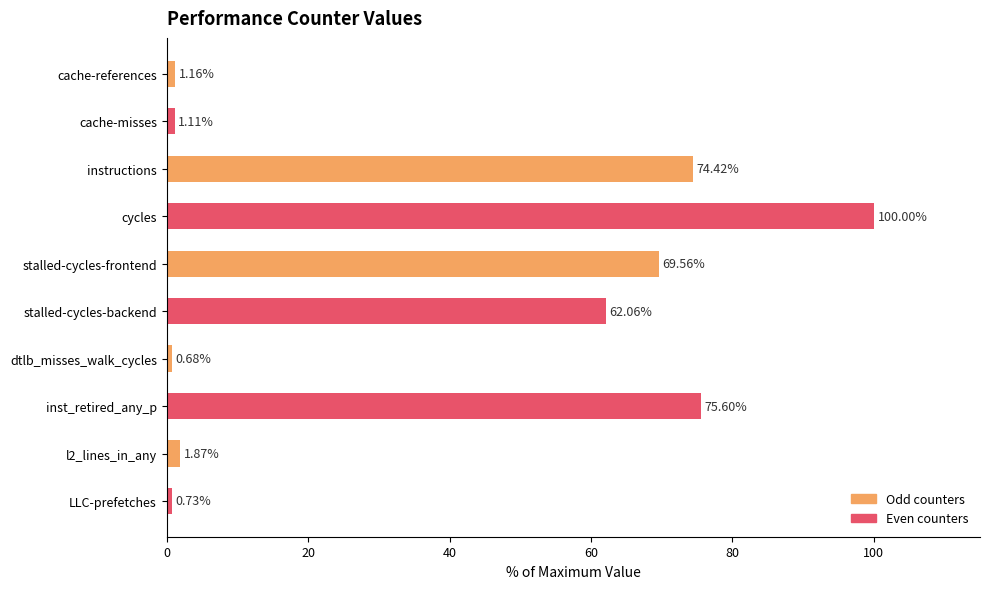

What is the sum of all values?

387.2